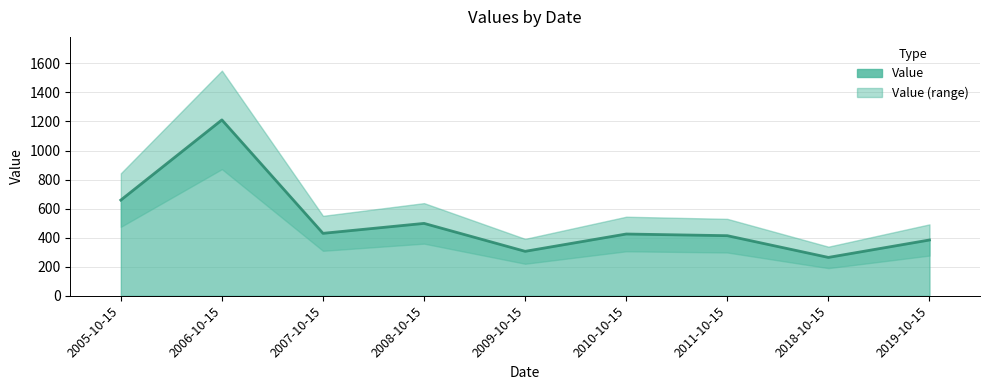

Count the number of values greater than 425.

5